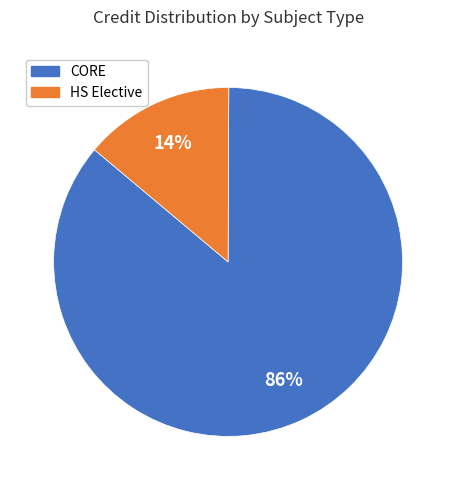

To the nearest percent, what is the difference between the largest and smallest slice percentages?

72%